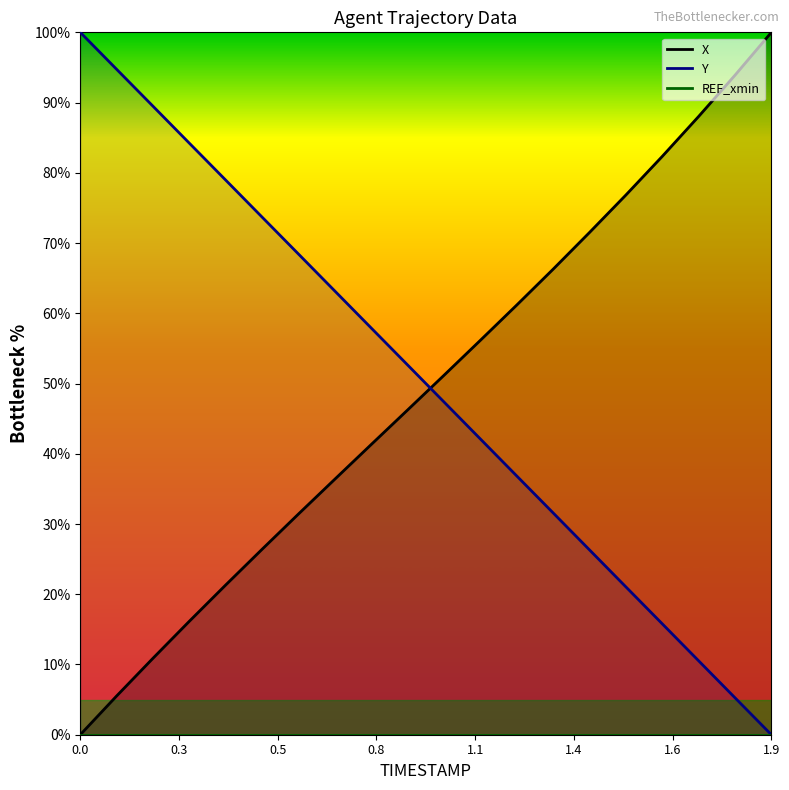

True or false: Y and X intersect in this chart.

True